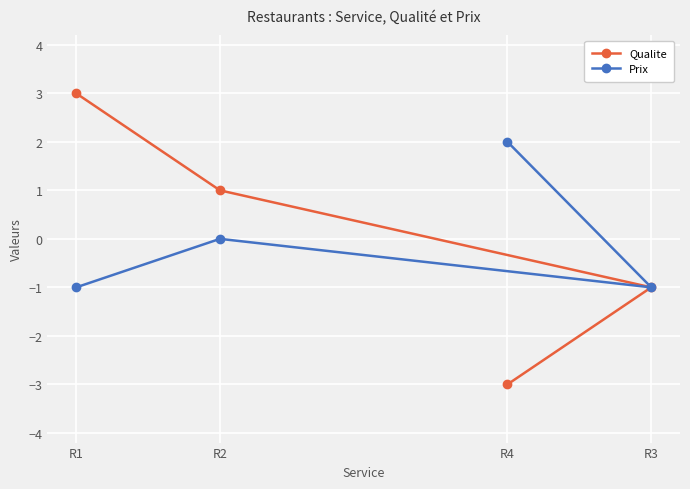

How many data points in Qualite are above 1?

1